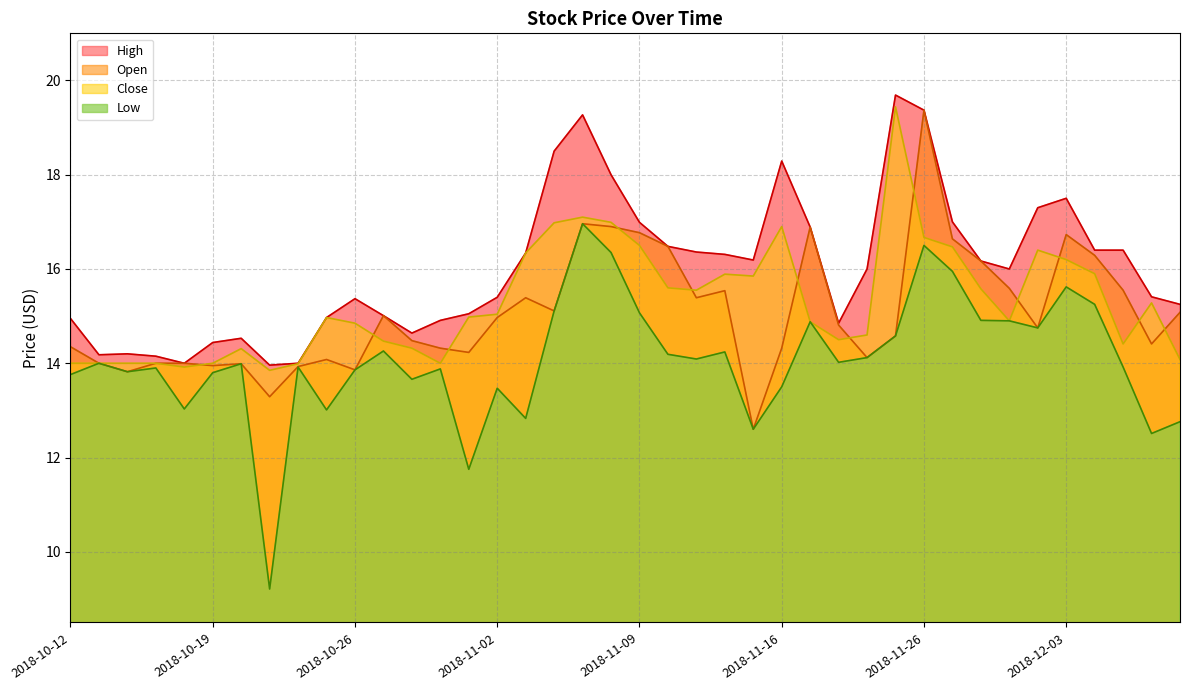

What is the lowest value of the Open series?

12.6